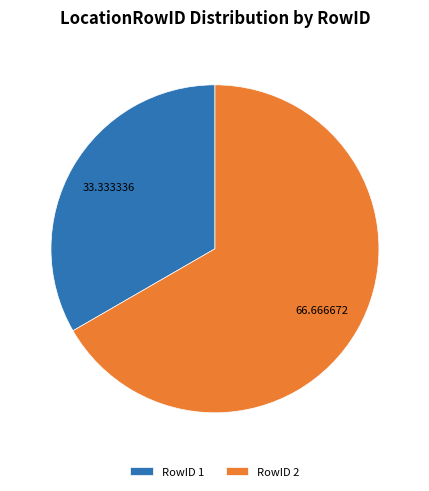

Which category accounts for the majority?

RowID 2